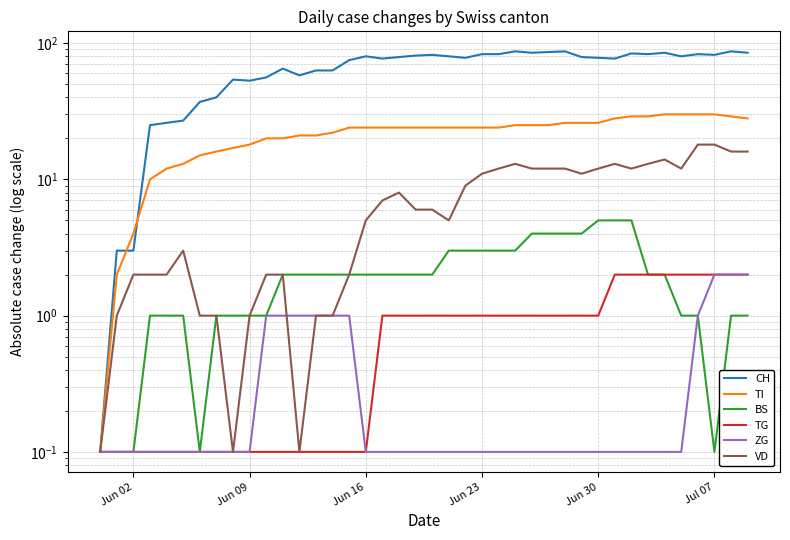

What is the maximum value shown in the chart?

87.0